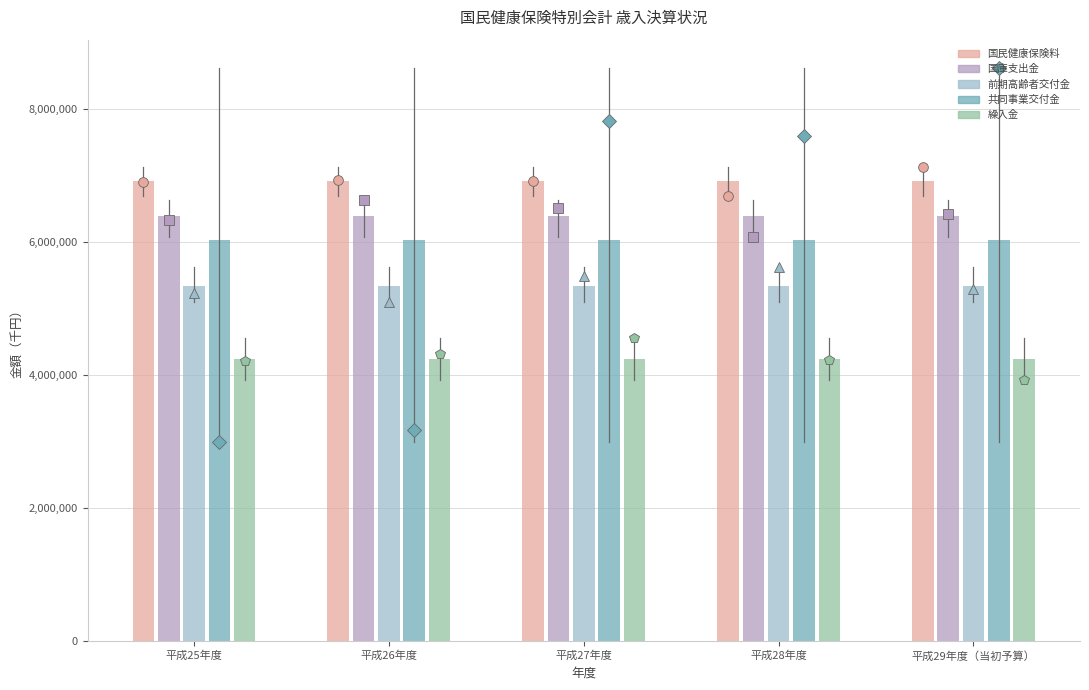

What is the sum of all 国庫支出金 values?

31958294.0